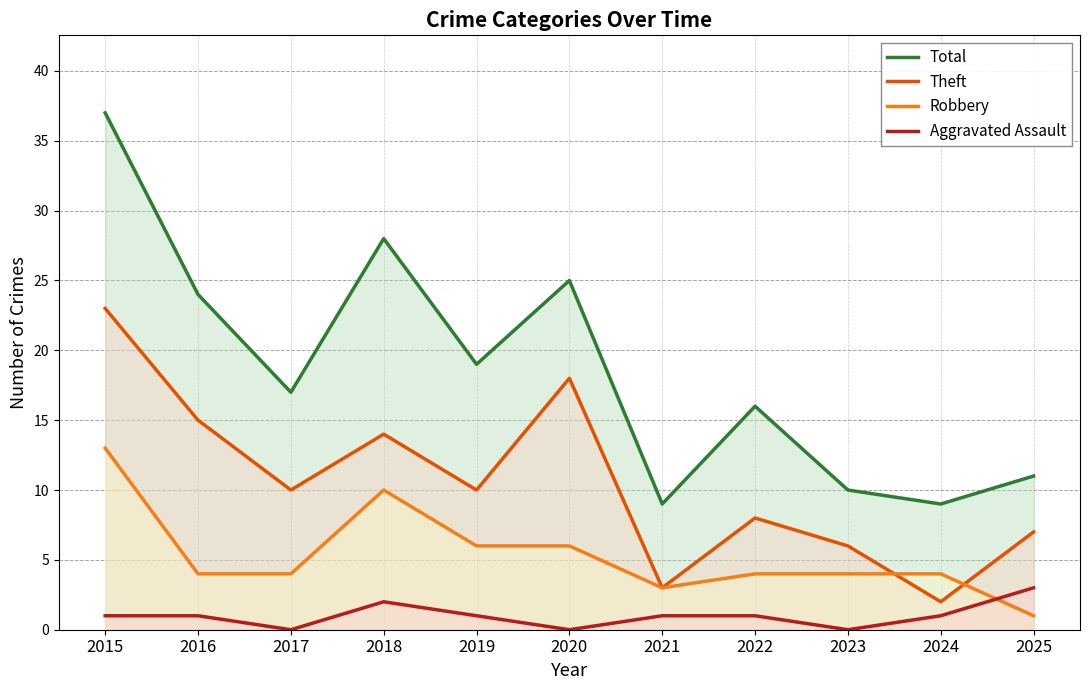

Does the chart display data point markers on the line(s)?

No